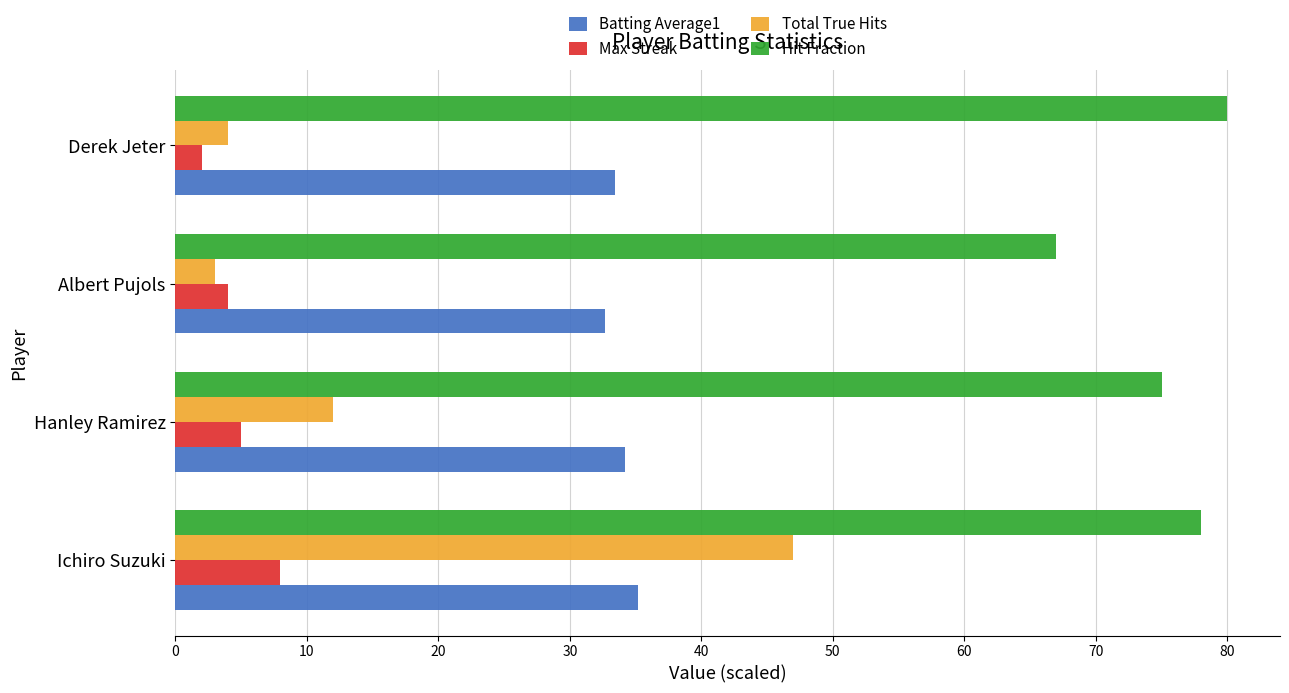

List the labels in order of Max Streak value, largest first.

Ichiro Suzuki, Hanley Ramirez, Albert Pujols, Derek Jeter